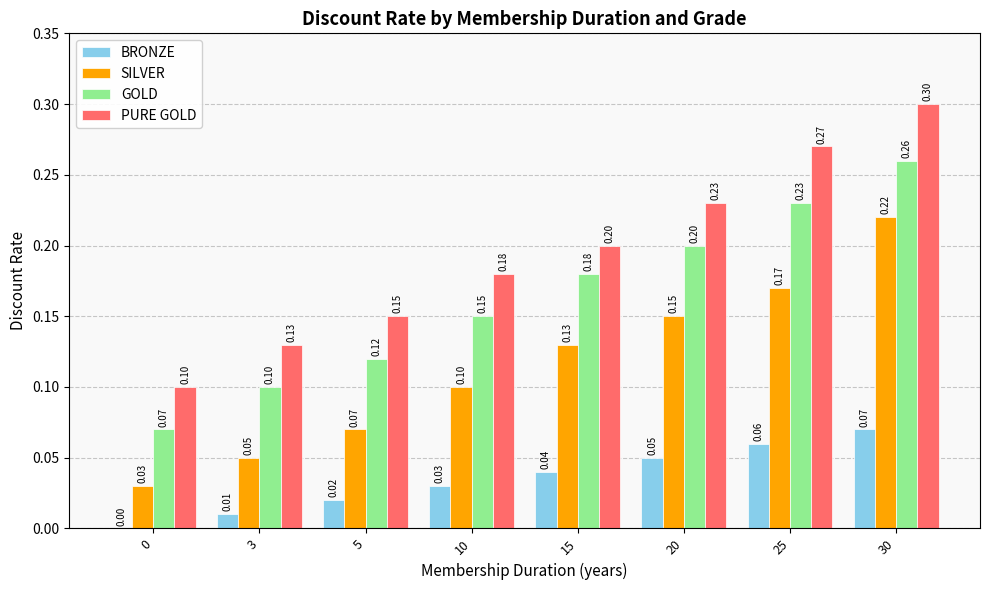

At which category is the sum across all series the highest?

30